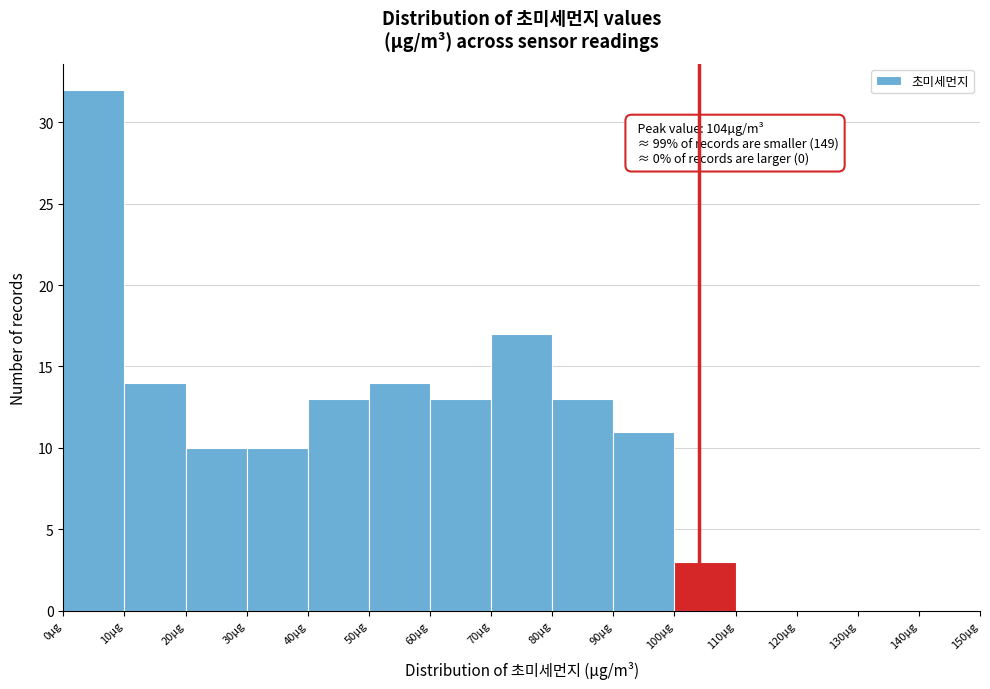

Which range on the x-axis has the tallest bar?

0 to 10